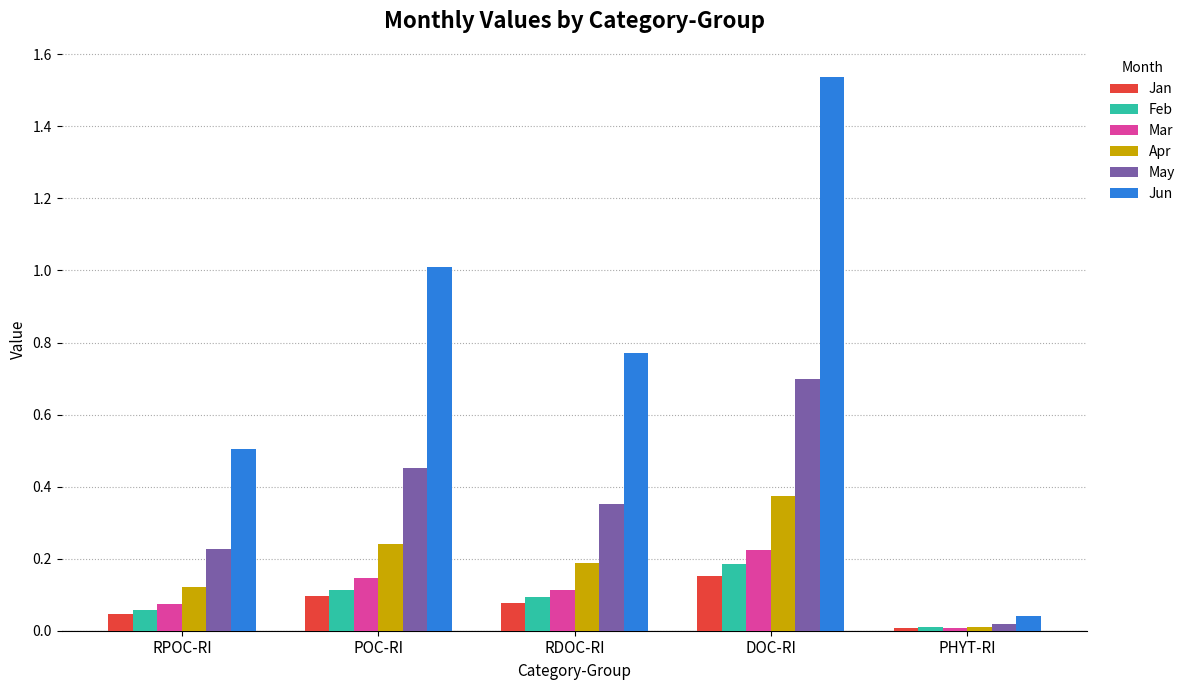

What is the sum of all Mar values?

0.6